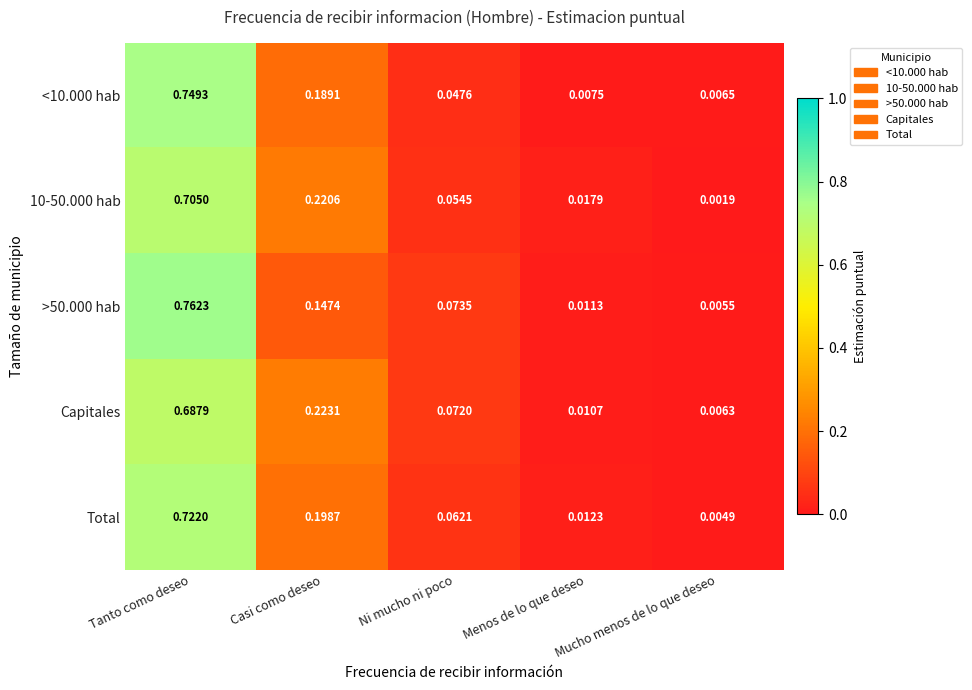

At which category is the sum across all series the highest?

Tanto como deseo